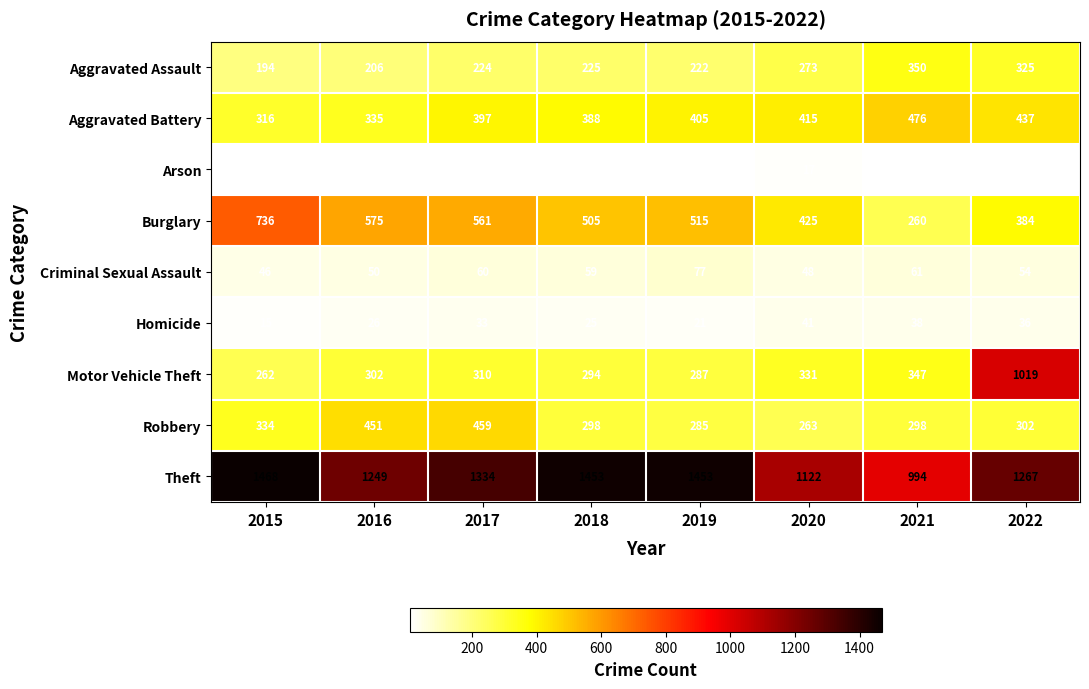

List the series in order of their peak value, highest first.

Theft, Motor Vehicle Theft, Burglary, Aggravated Battery, Robbery, Aggravated Assault, Criminal Sexual Assault, Homicide, Arson